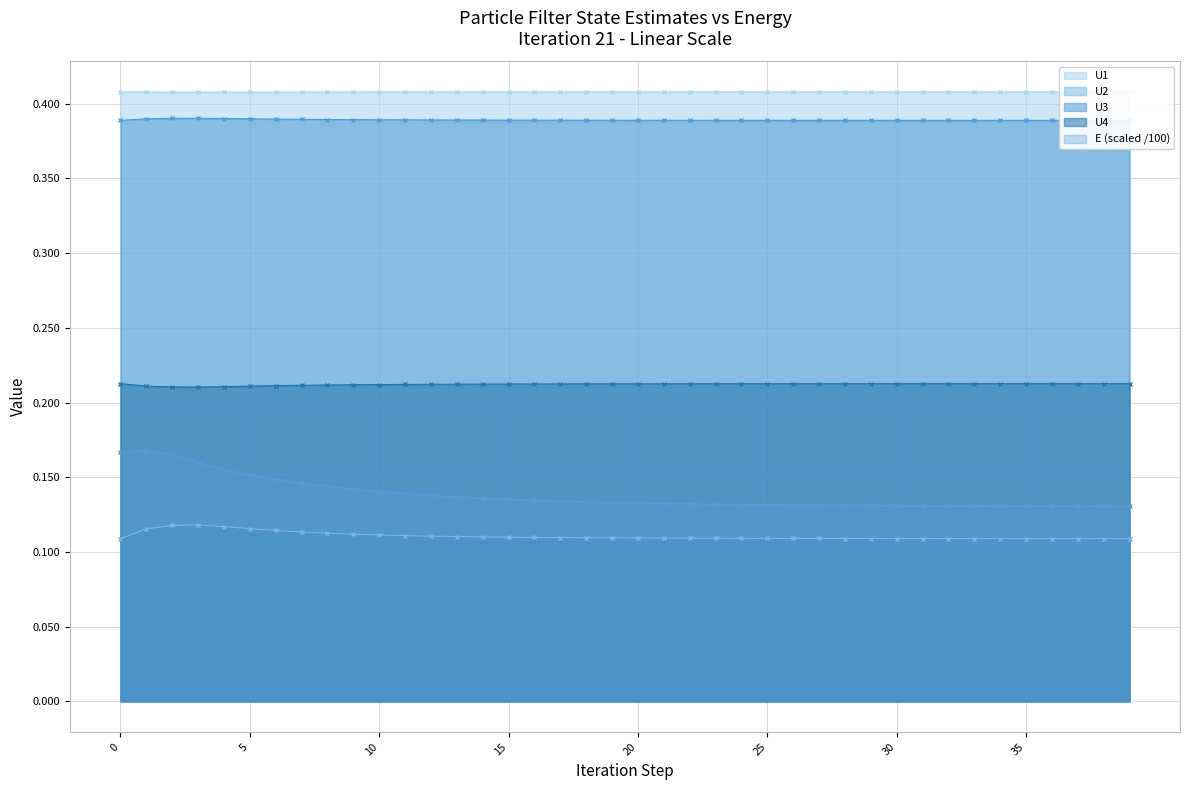

What is the value of the U4 point at the 4th from the left?

0.2